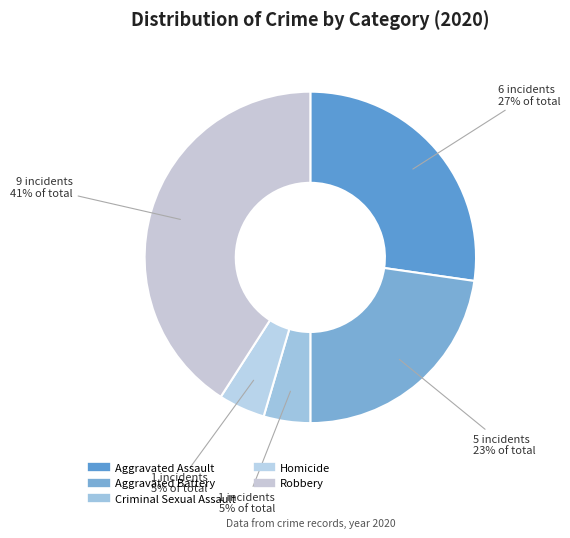

Which has a higher value, Homicide or Aggravated Assault?

Aggravated Assault